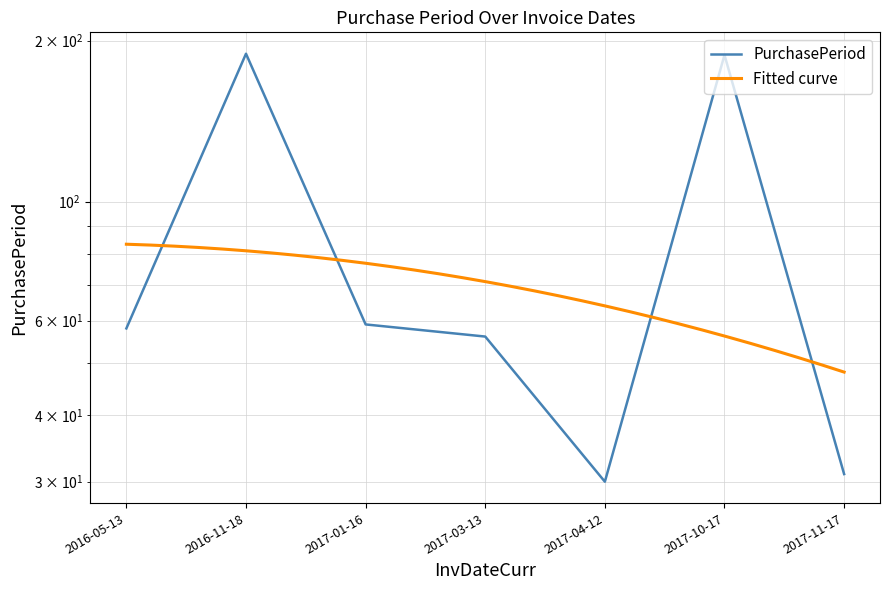

Reading left to right, list all the values displayed in this chart.

2016-05-13=58	2016-11-18=189	2017-01-16=59	2017-03-13=56	2017-04-12=30	2017-10-17=188	2017-11-17=31